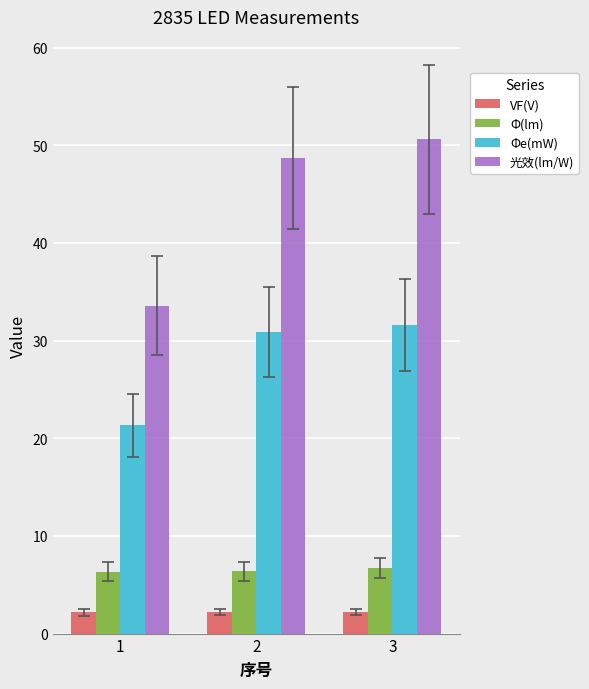

What is the value of the 光效(lm/W) bar at the 3rd from the left?

50.6